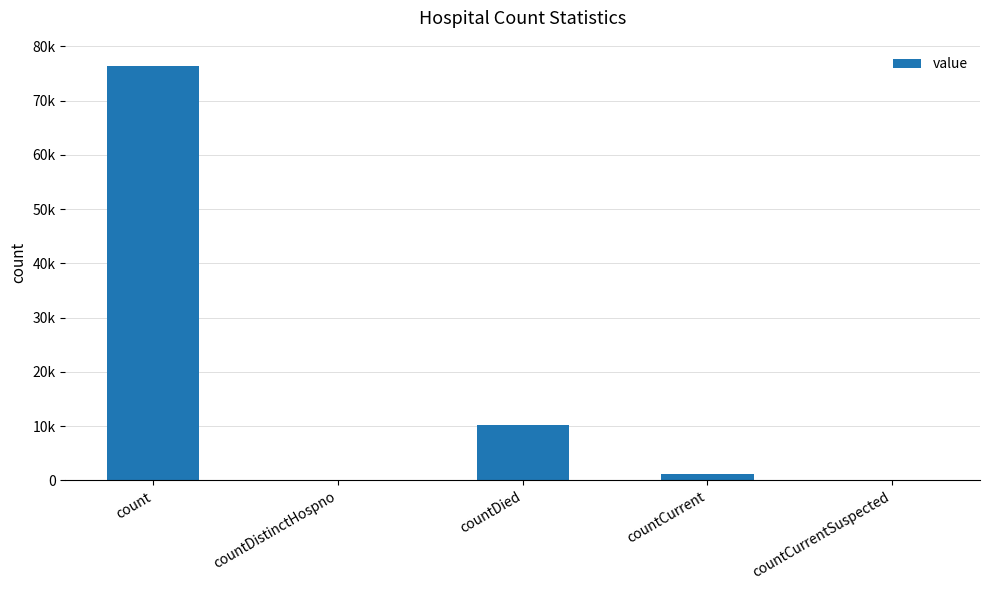

At which label is the value closest to 38234?

countDied